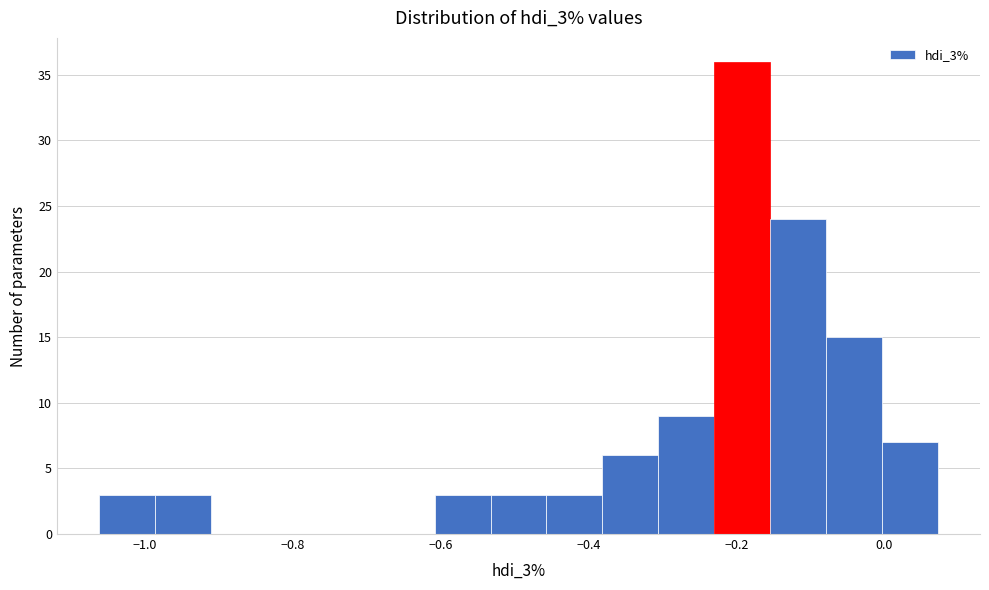

Around what value on the x-axis is the tallest bar? Give the approximate position of its centre, as read against the axis.

-0.20